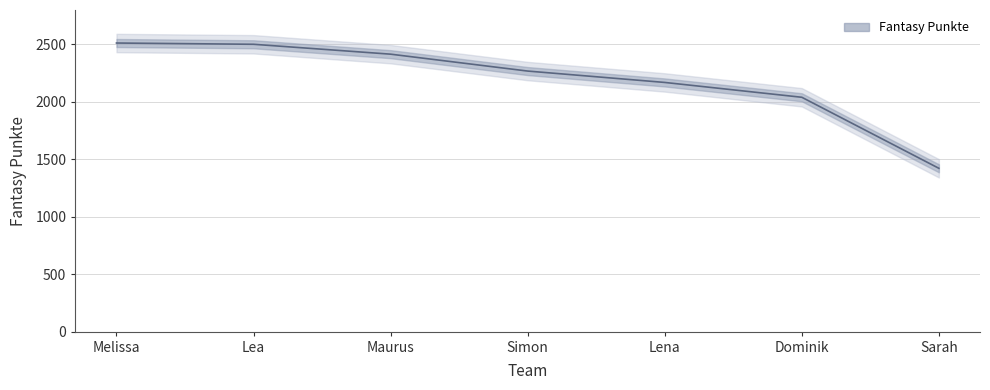

What is the label of the 6th point from the right?

Lea